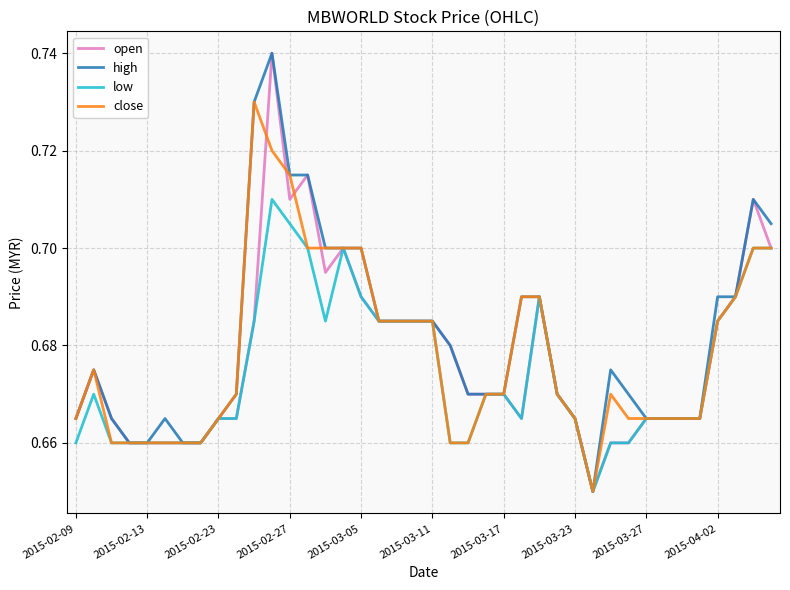

Count the close values in the range 0 to 1.

40